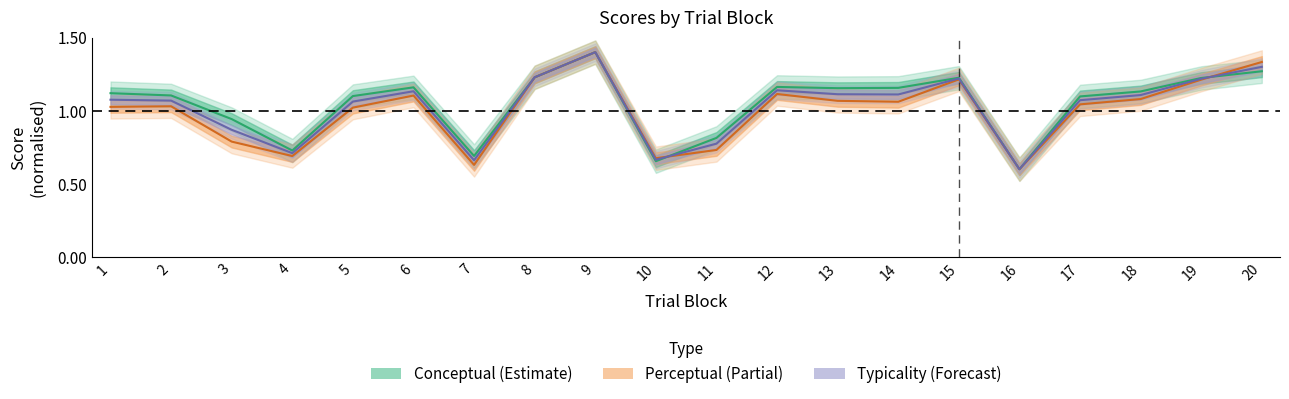

True or false: conceptual and typicality cross at least once.

True